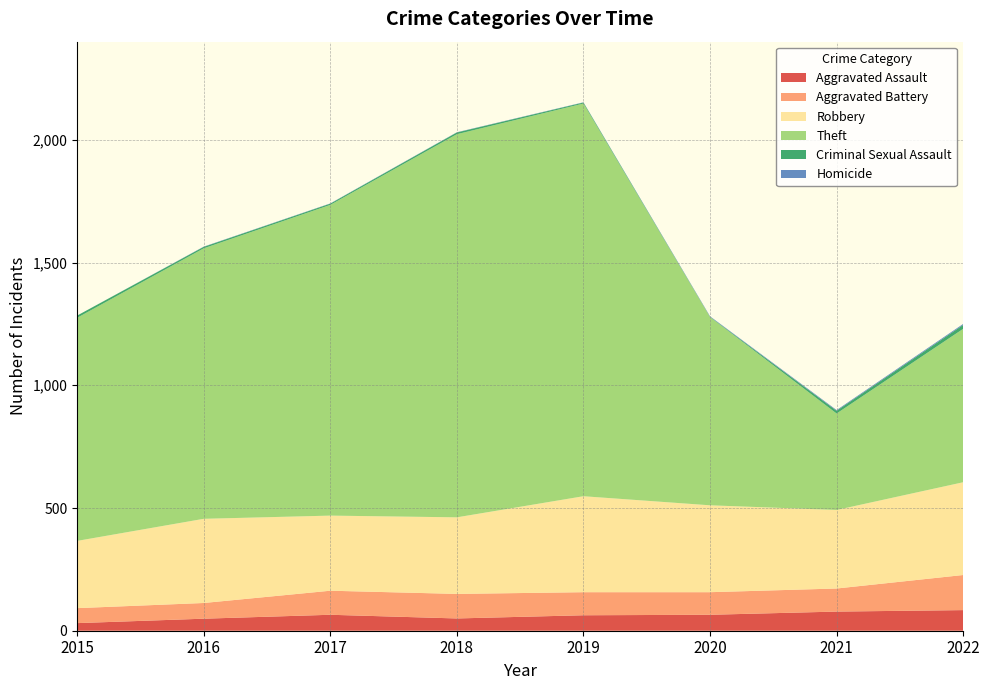

Reading right to left, transcribe all the data shown in this chart.

Aggravated Assault: 2022=84	2021=78	2020=65	2019=63	2018=50	2017=65	2016=49	2015=31
Aggravated Battery: 2022=143	2021=94	2020=92	2019=94	2018=100	2017=98	2016=64	2015=61
Robbery: 2022=378	2021=320	2020=354	2019=391	2018=312	2017=306	2016=343	2015=274
Theft: 2022=625	2021=393	2020=767	2019=1600	2018=1561	2017=1266	2016=1102	2015=909
Criminal Sexual Assault: 2022=16	2021=11	2020=1	2019=4	2018=7	2017=5	2016=6	2015=9
Homicide: 2022=4	2021=3	2020=2	2019=1	2018=1	2017=1	2016=1	2015=0